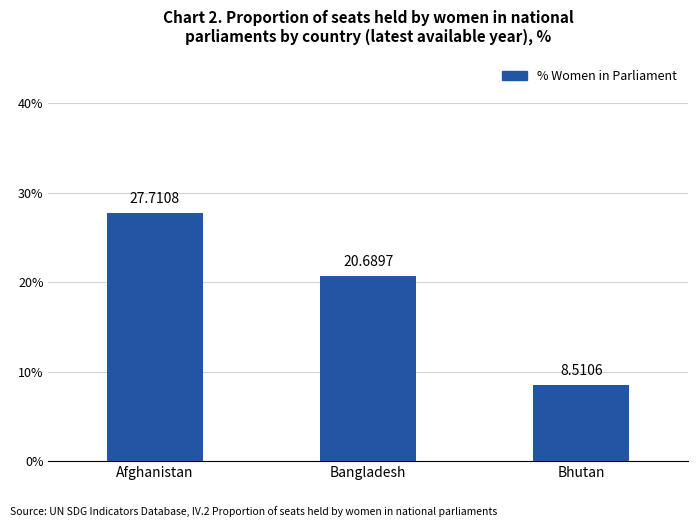

List the labels in order of value, smallest first.

Bhutan, Bangladesh, Afghanistan